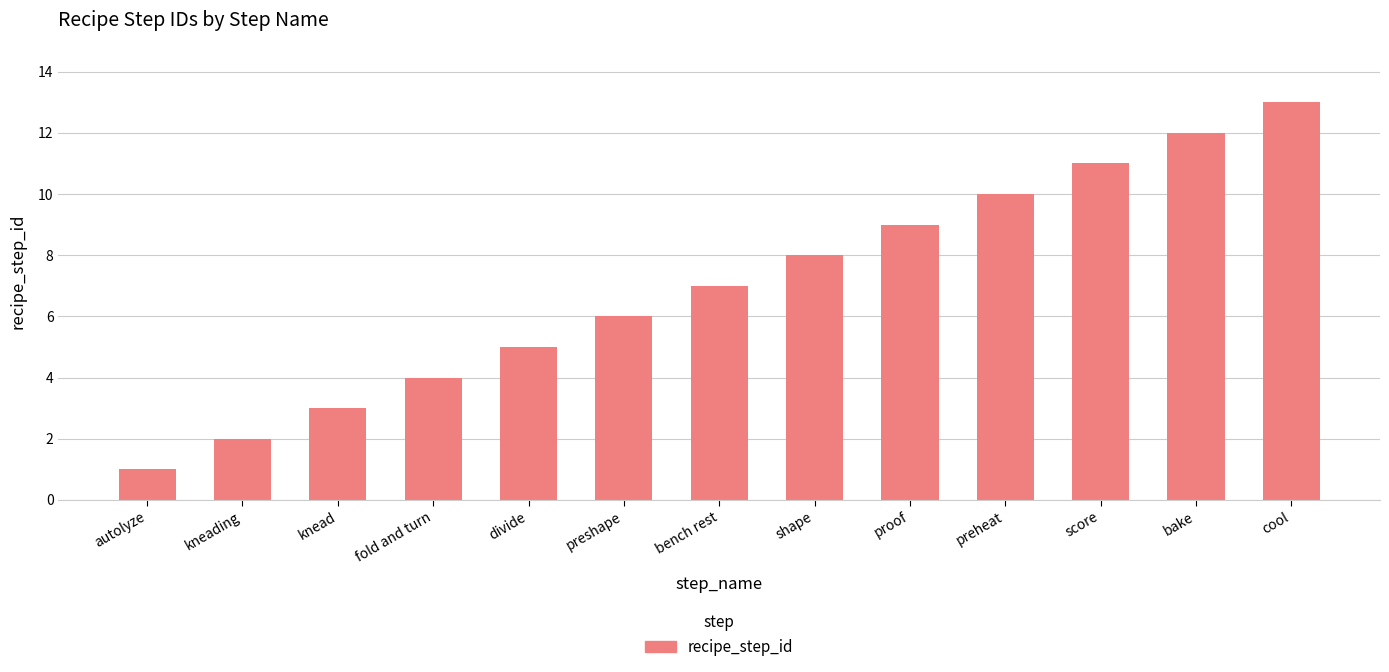

How many distinct data groups are displayed?

1